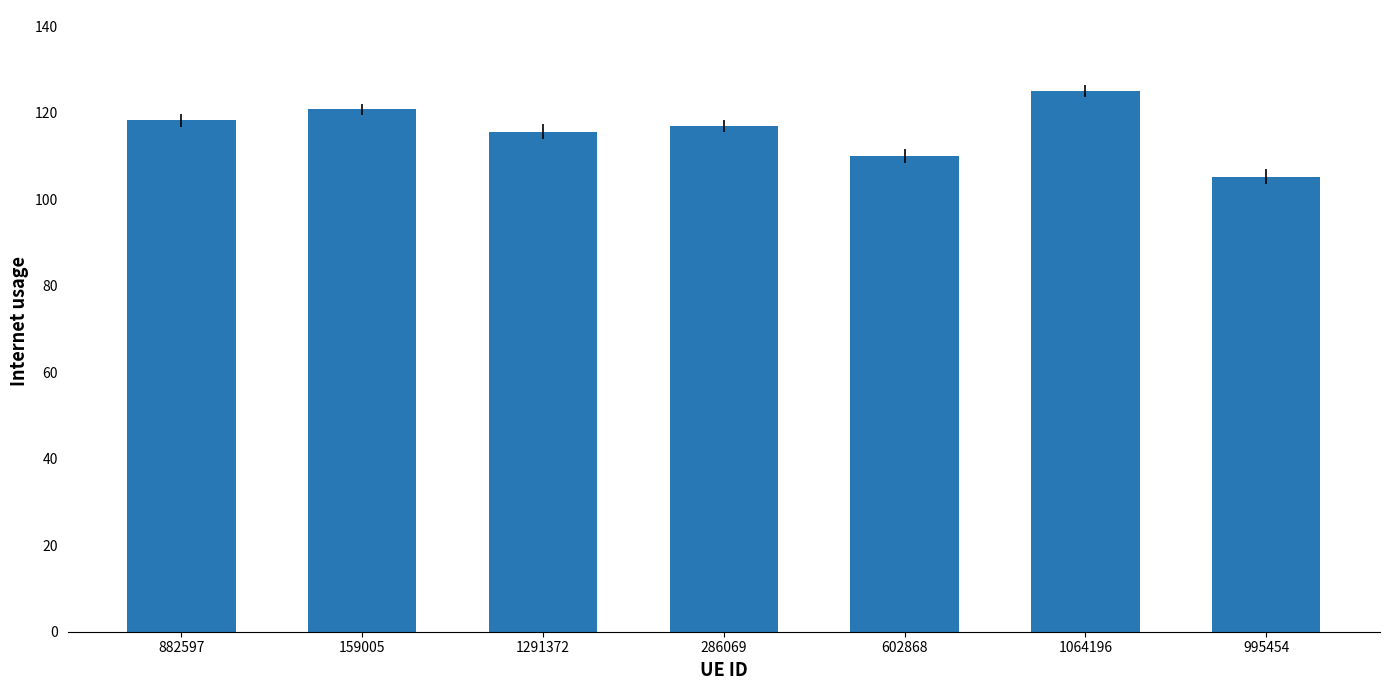

Reading left to right, what are all the values shown in this chart?

118.2	120.8	115.6	116.9	110.0	125.0	105.2